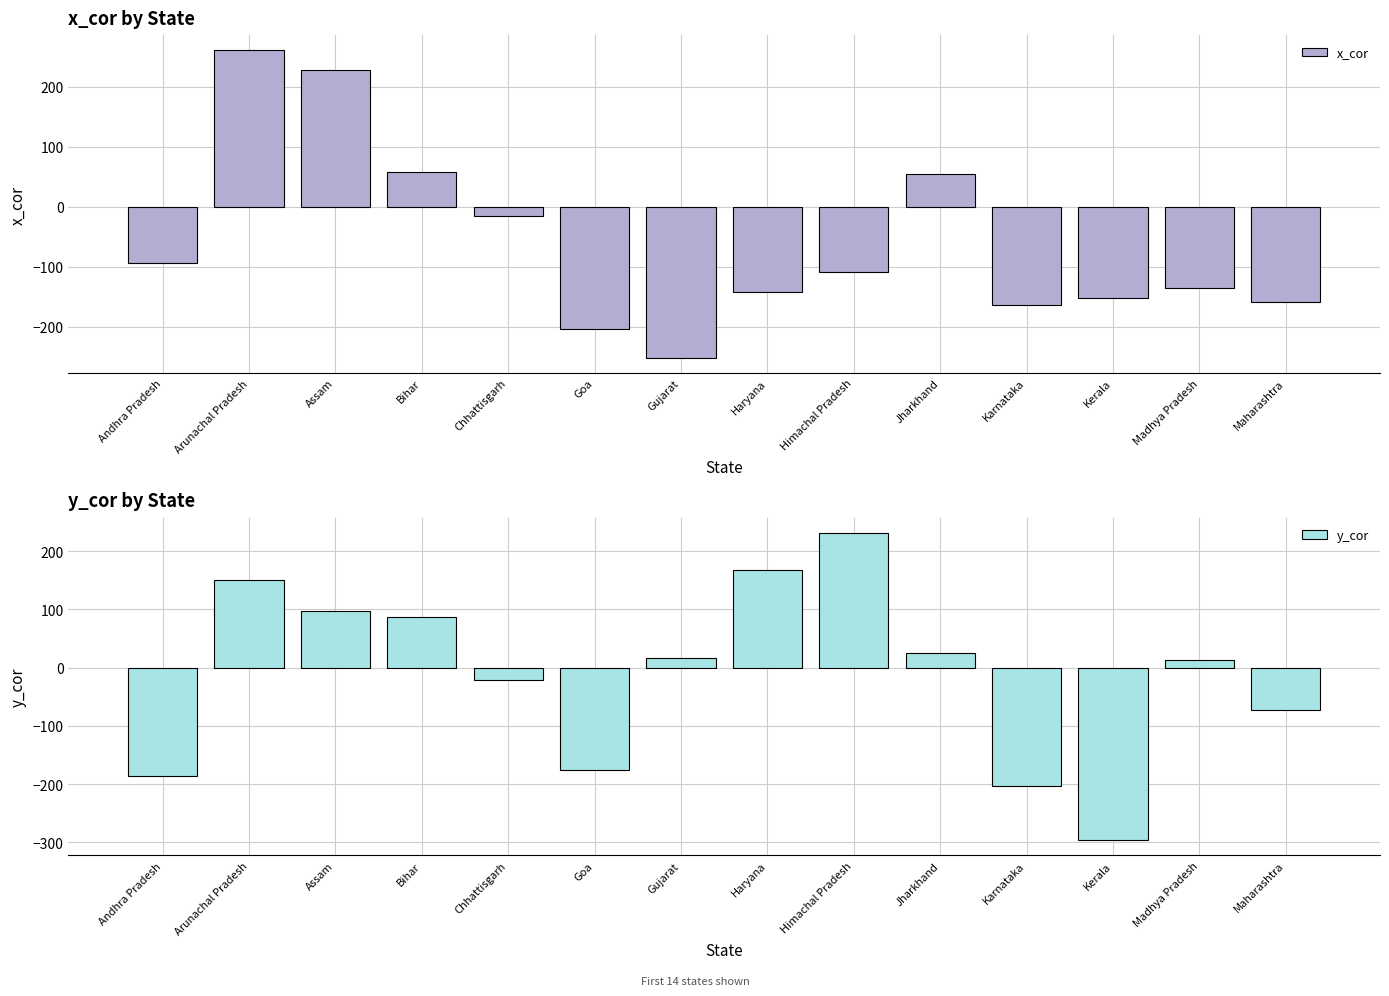

Is it true that y_cor equals -50 at Karnataka?

False